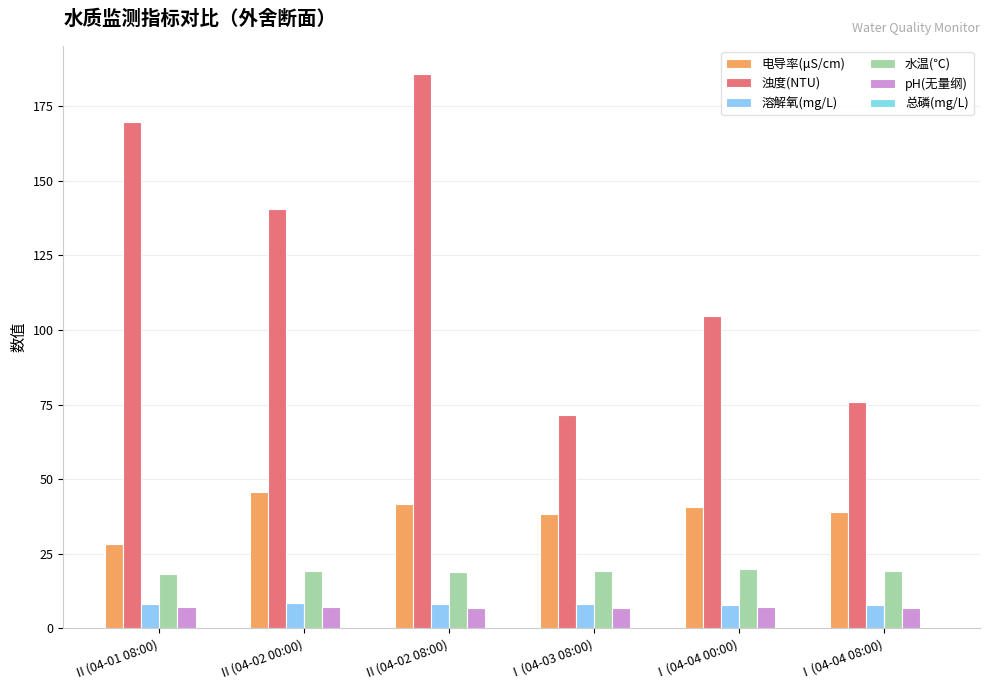

What is the difference between the second highest and minimum values in the 浊度(NTU) series?

98.3